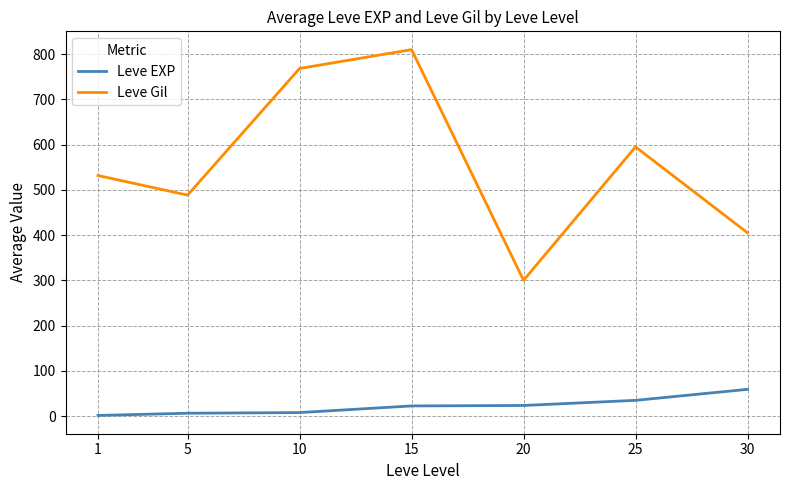

How many values in the Leve EXP series exceed 22?

4